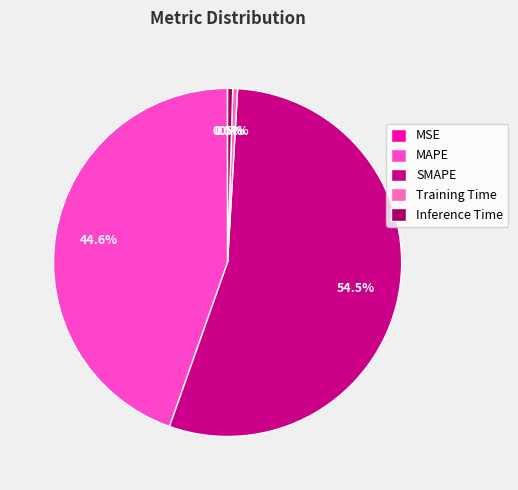

Is the sum of SMAPE and MSE greater than half?

Yes